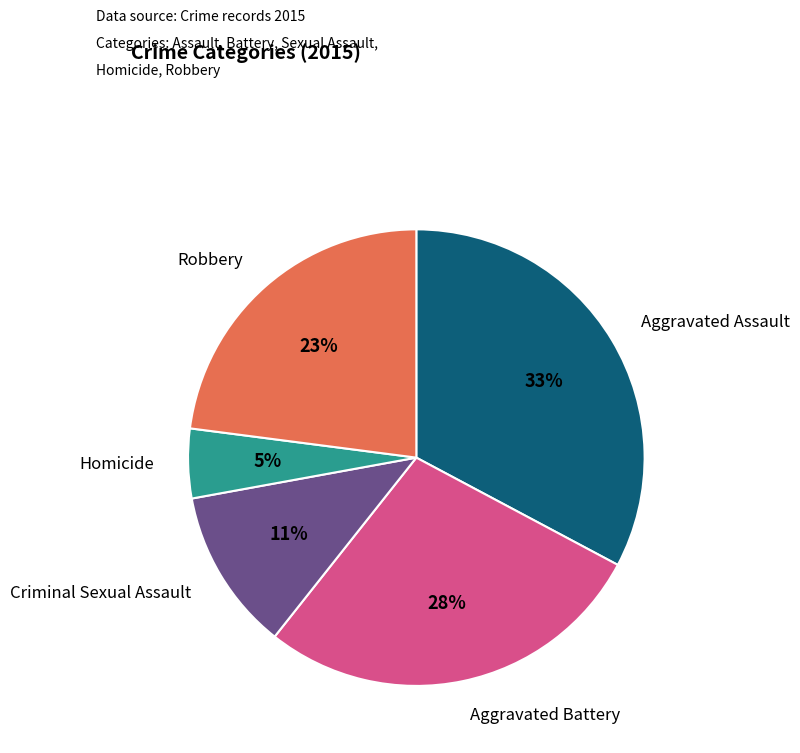

Does any single category account for the majority?

No